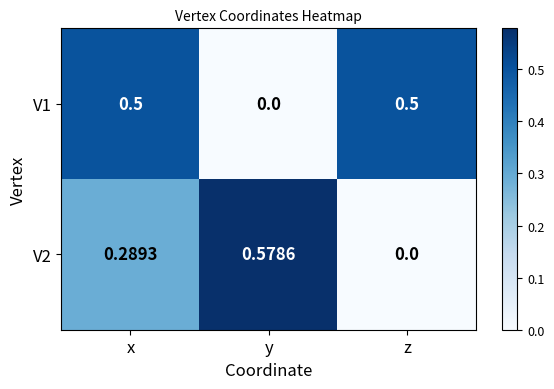

At which category is the sum across all series the highest?

x